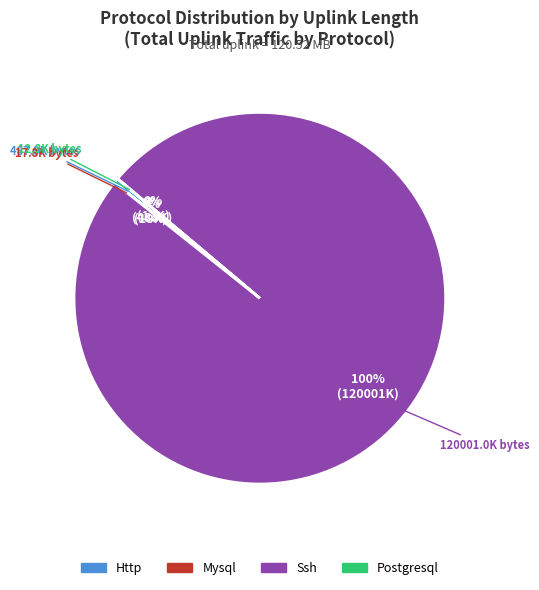

Is there a majority slice in this chart?

Yes